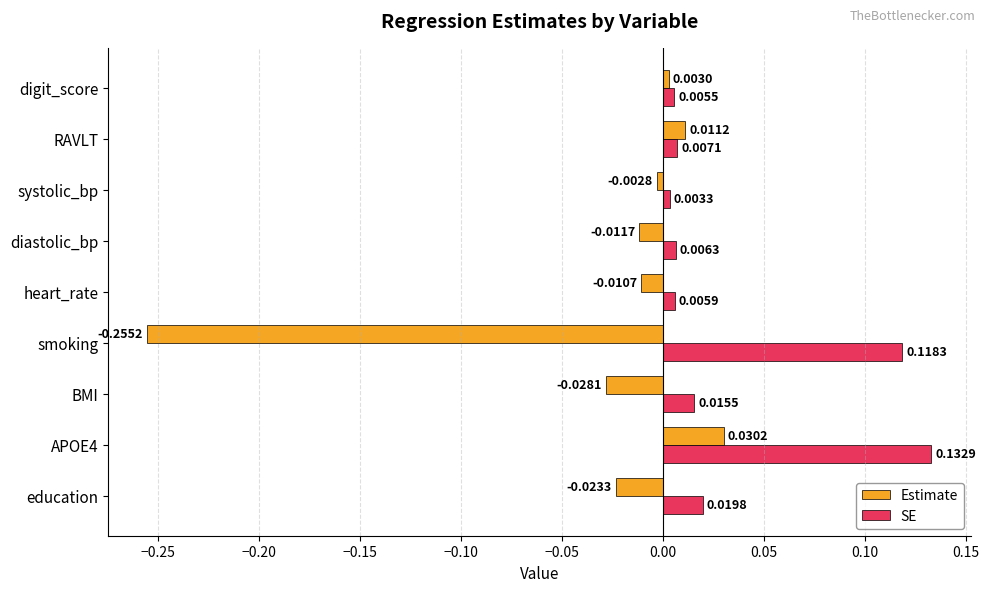

Rank the series by their maximum value, from highest to lowest.

SE, Estimate